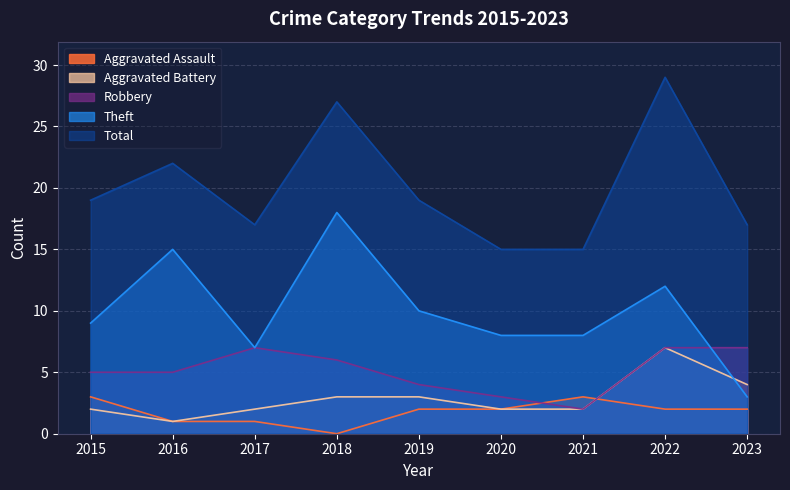

What is the difference between the Total values at 2018 and 2022?

2